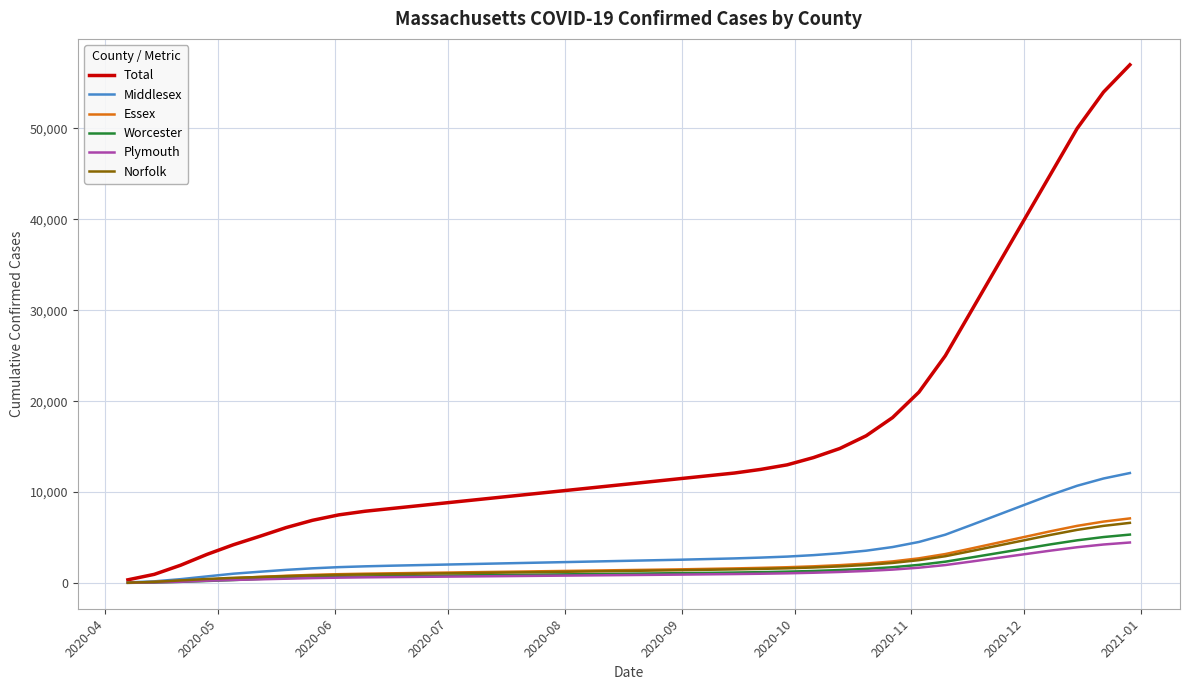

Which series has the largest total across all categories?

Total